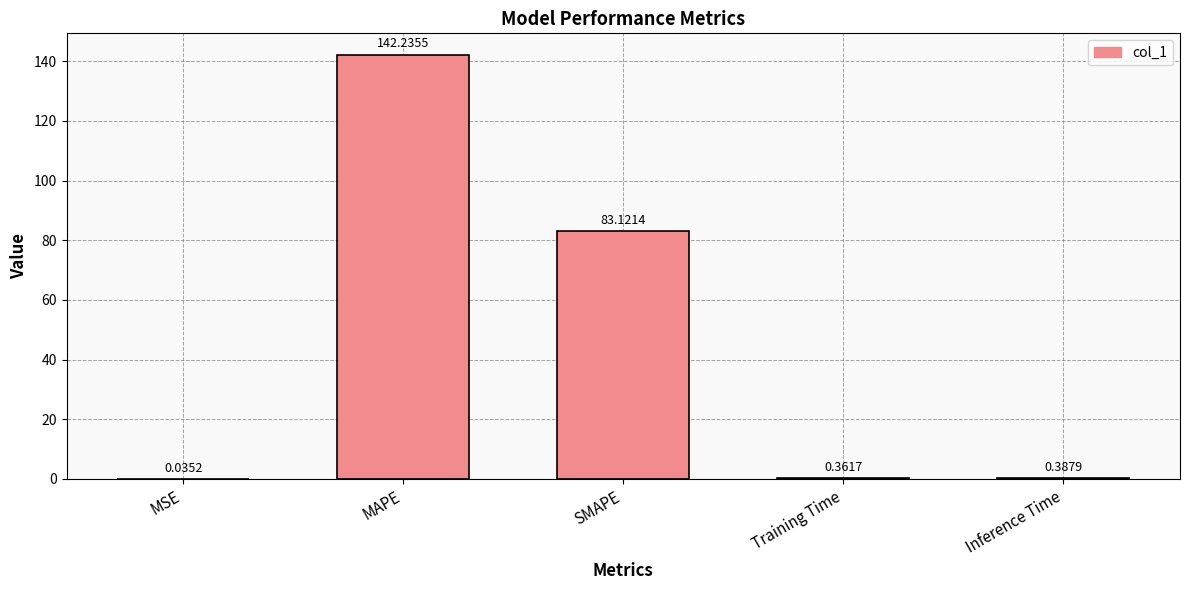

At which category does the chart reach its peak across all series?

MAPE